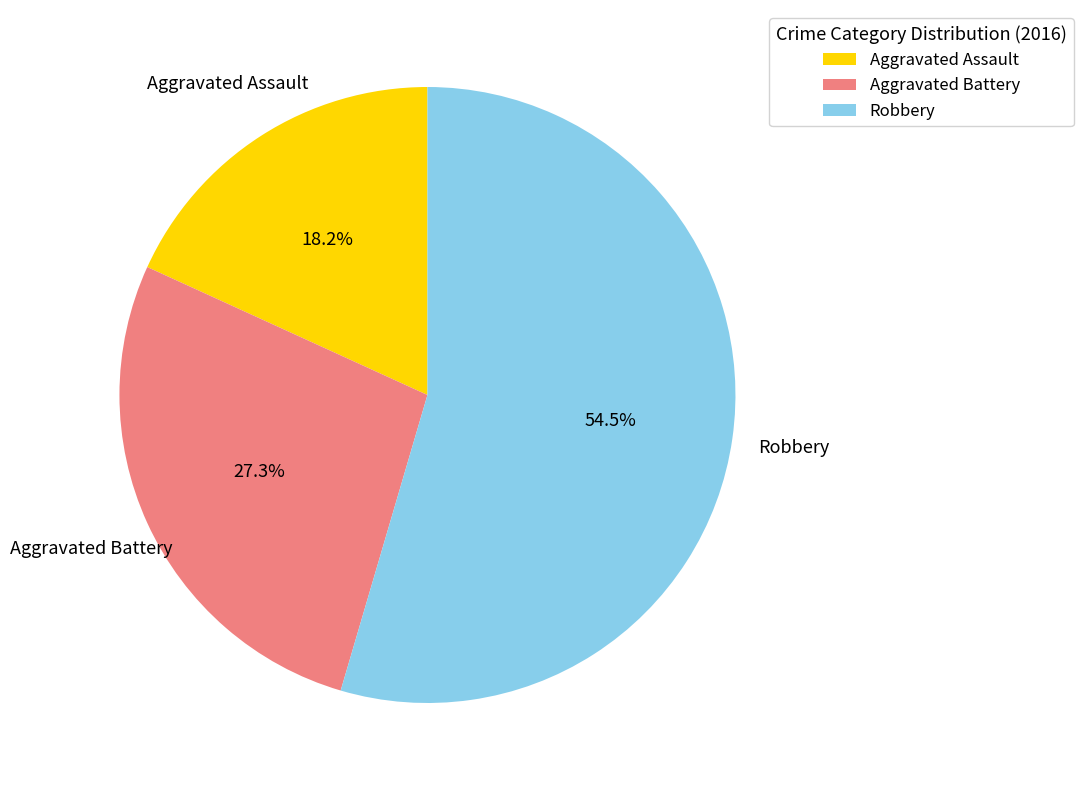

Rank the categories by value from lowest to highest.

Aggravated Assault, Aggravated Battery, Robbery